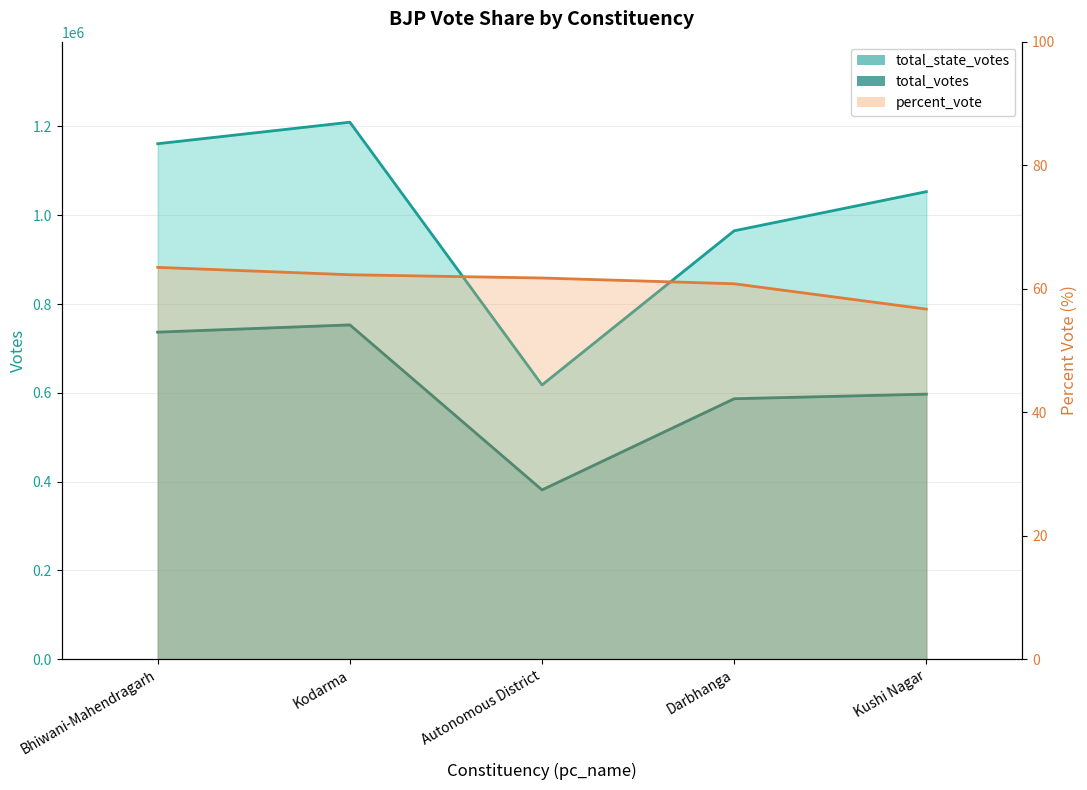

At which category does total_state_votes line reach its first local valley?

Autonomous District